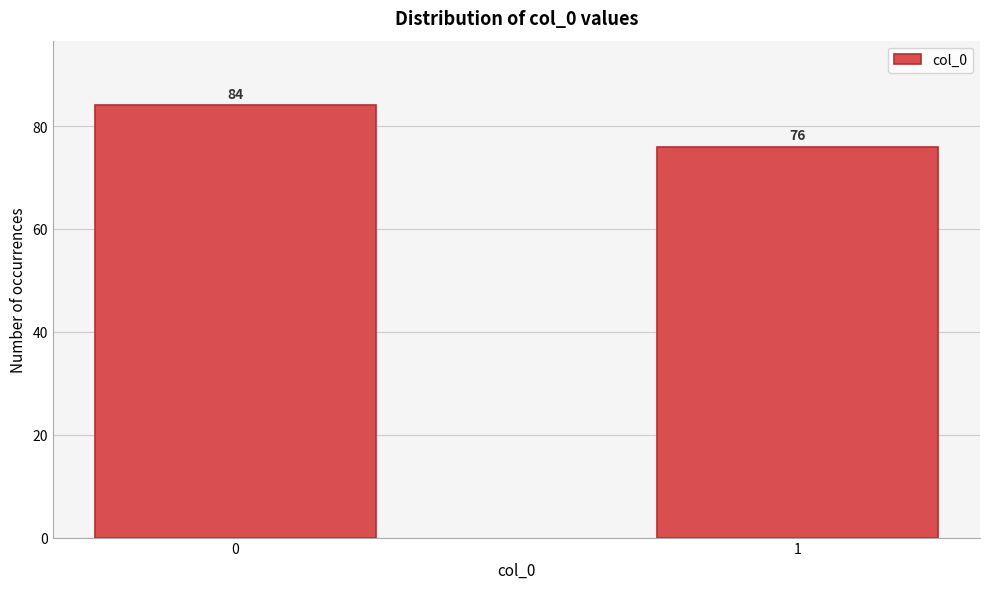

Reading left to right, list all the values displayed in this chart.

84	76